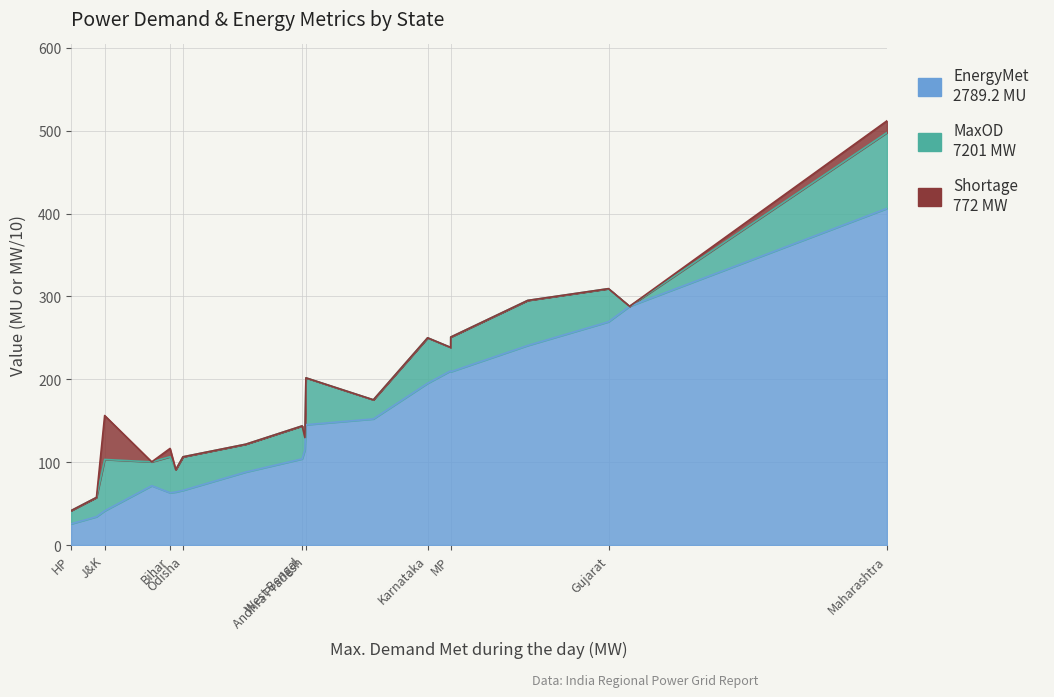

The value of Shortage during maximum Demand (MW) at Chhattisgarh is 0.0. True or false?

True